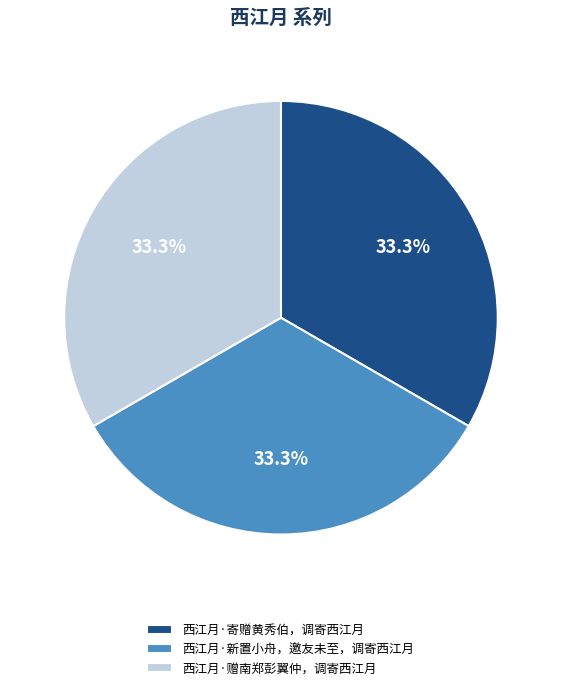

What percentage do 西江月·寄赠黄秀伯，调寄西江月 and 西江月·赠南郑彭翼仲，调寄西江月 together represent?

66.7%